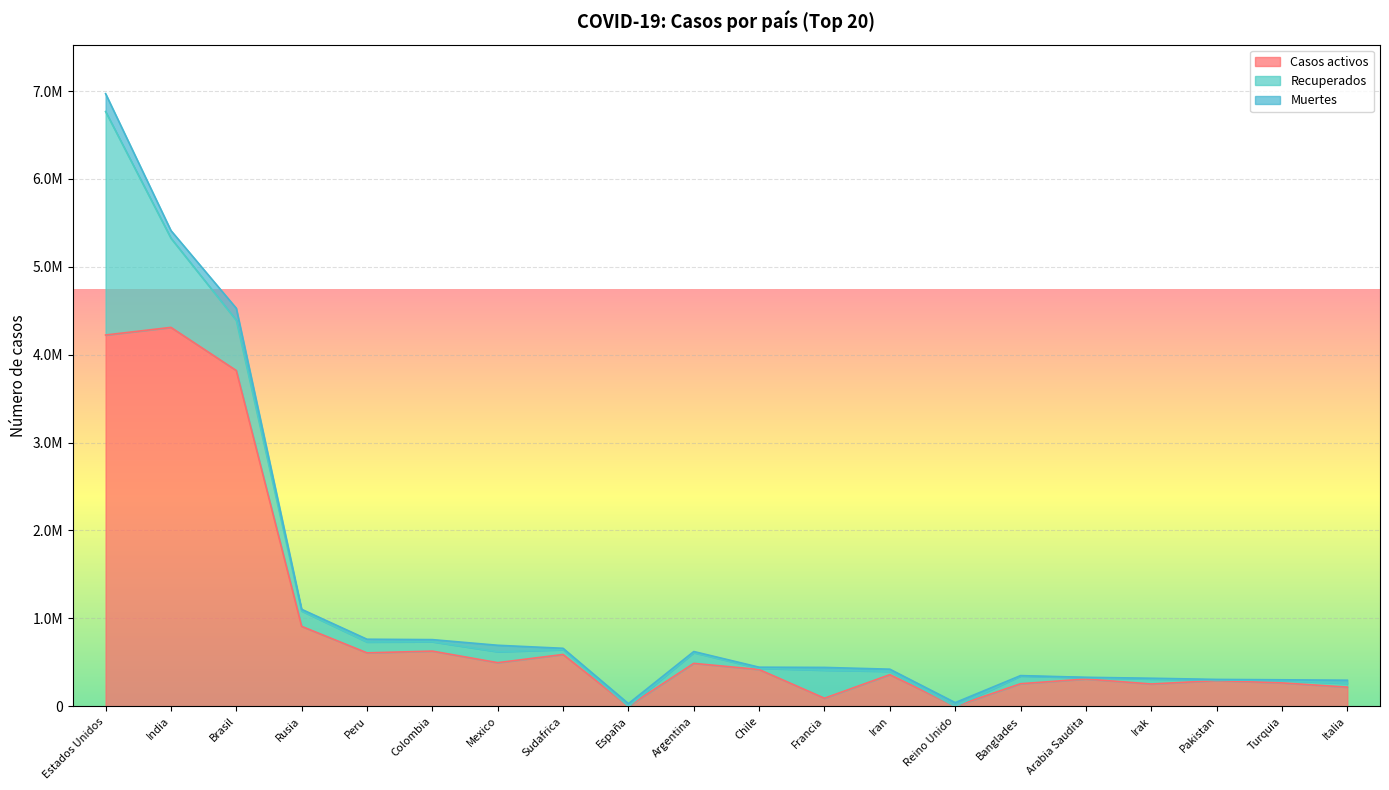

What is the value of the Muertes point at the 9th from the left?

30495